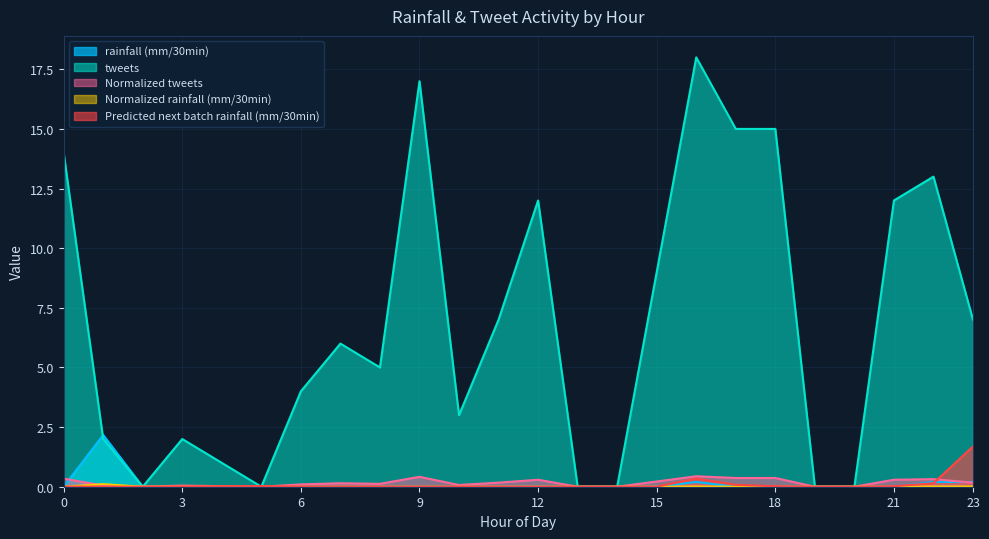

What is the sum of all rainfall (mm/30min) values?

2.8